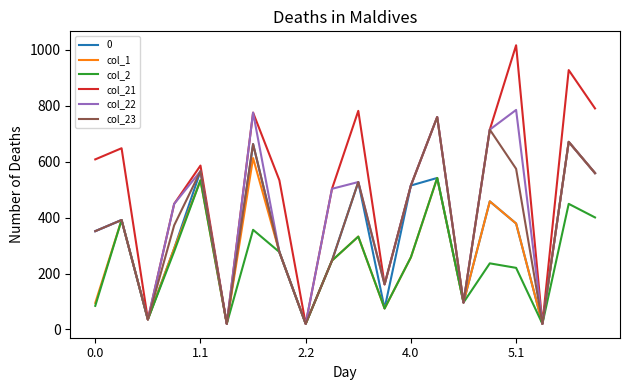

How many lines are shown in the chart?

6